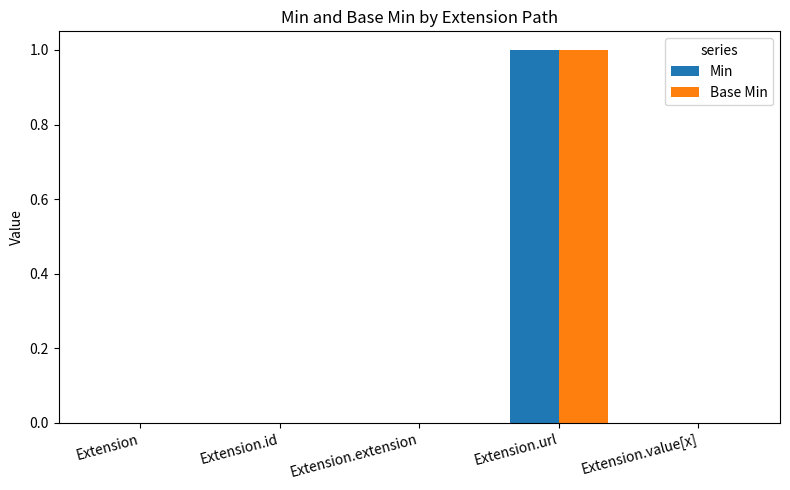

Is the value of Min at Extension.url greater than the value of Base Min at Extension.extension?

Yes